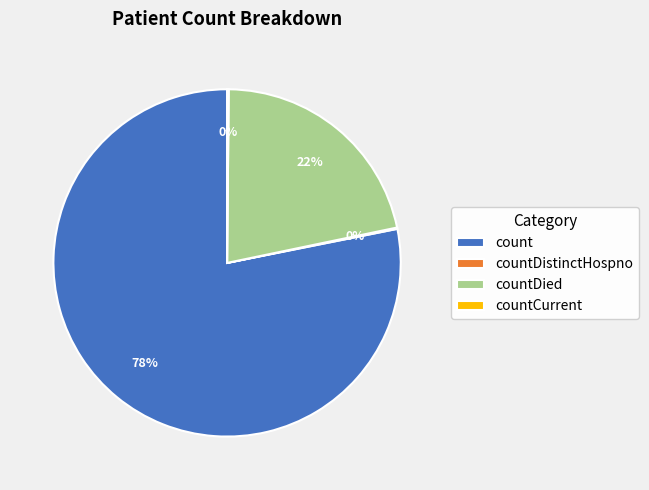

To the nearest percent, what portion does countDied represent?

22%